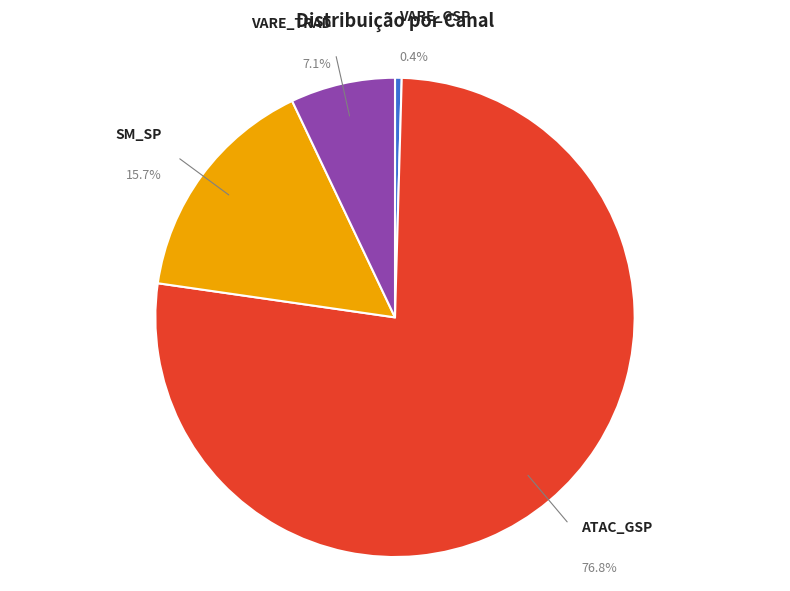

How many slices are in this pie chart?

4